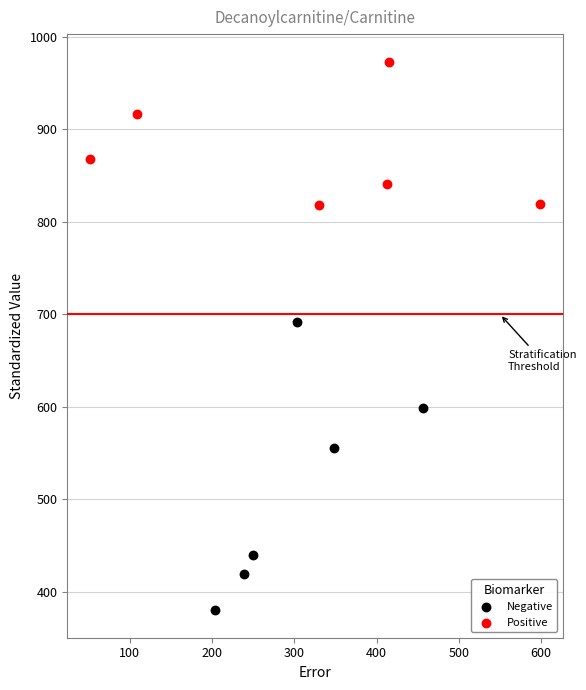

What are all the series names shown in the legend?

Negative, Positive